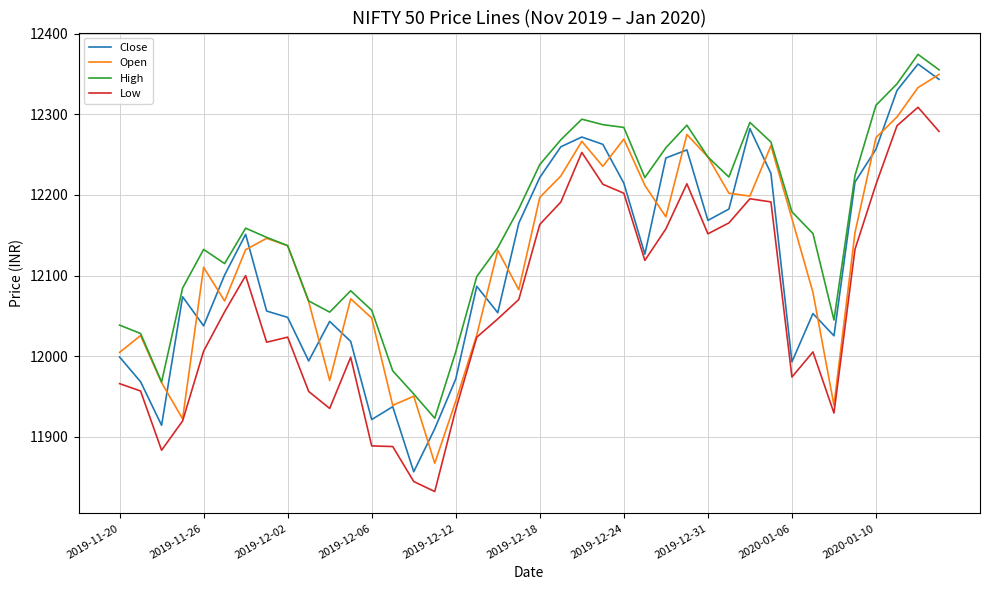

Which series has the largest total across all categories?

High